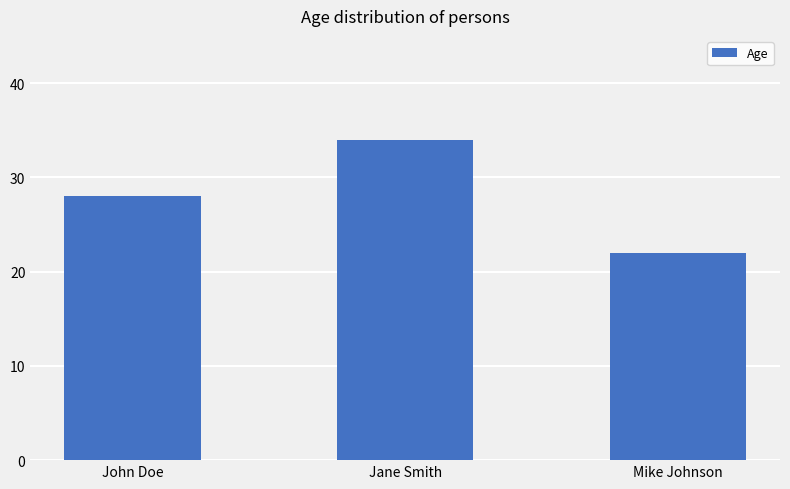

What is the difference between the values at Jane Smith and Mike Johnson?

12